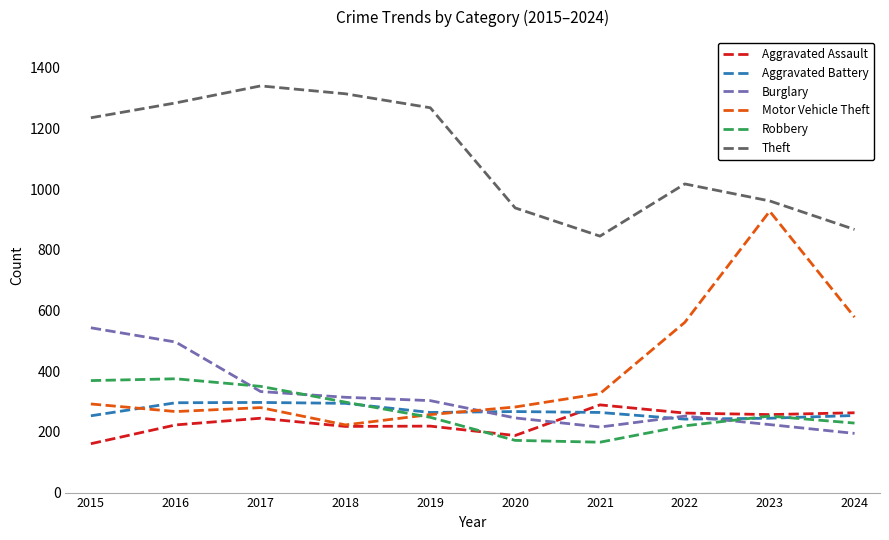

Where do Aggravated Battery and Motor Vehicle Theft first cross each other?

2015 and 2016